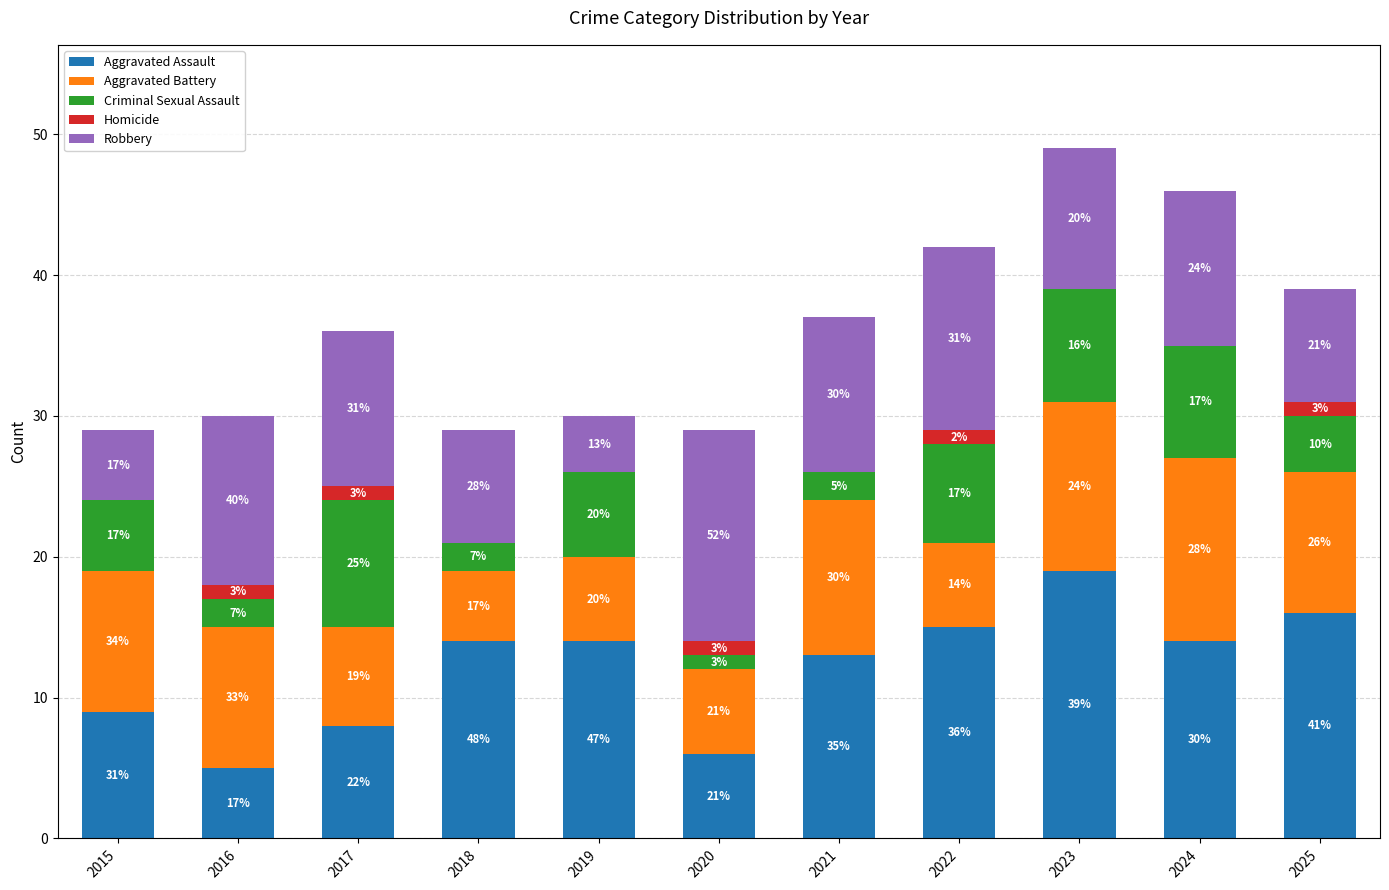

Does the chart contain stacked bars?

Yes